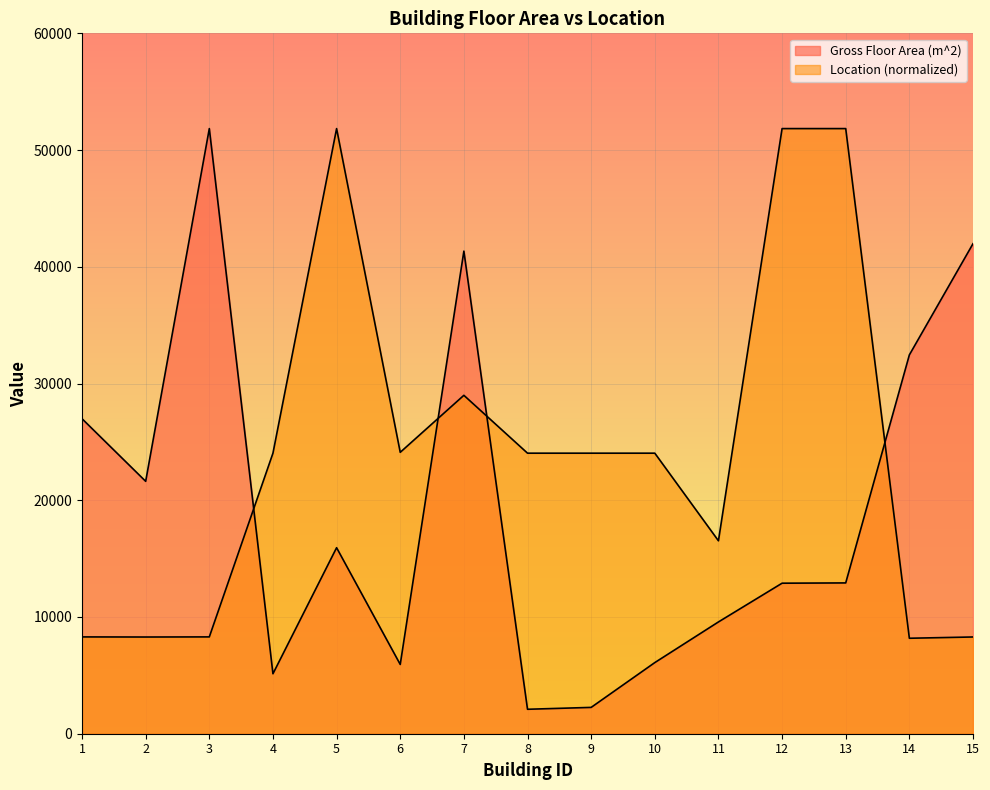

Which series has the widest spread of values?

Gross Floor Area (m^2)